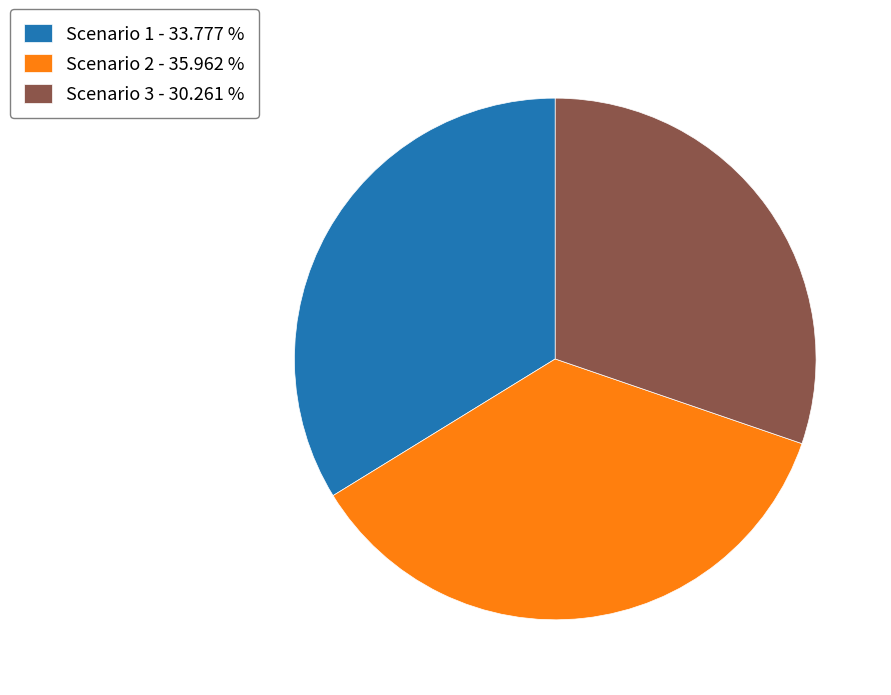

Count the number of slices in the pie.

3